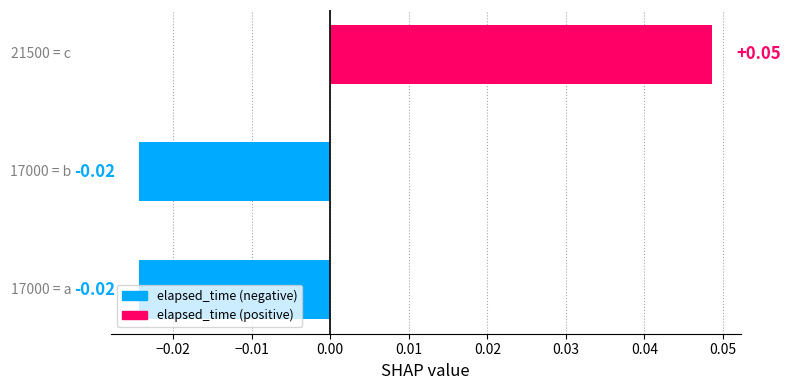

How many data points does each series have?

3